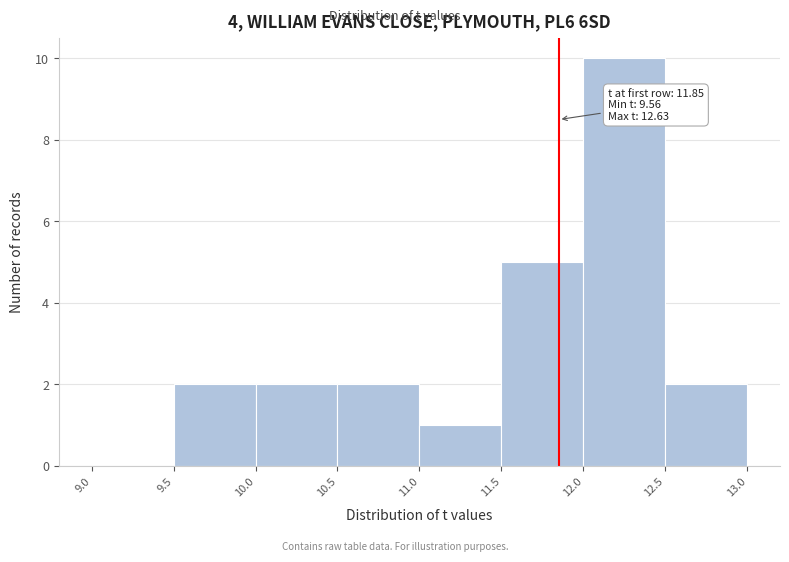

Which range on the x-axis has the tallest bar?

12.0 to 12.5